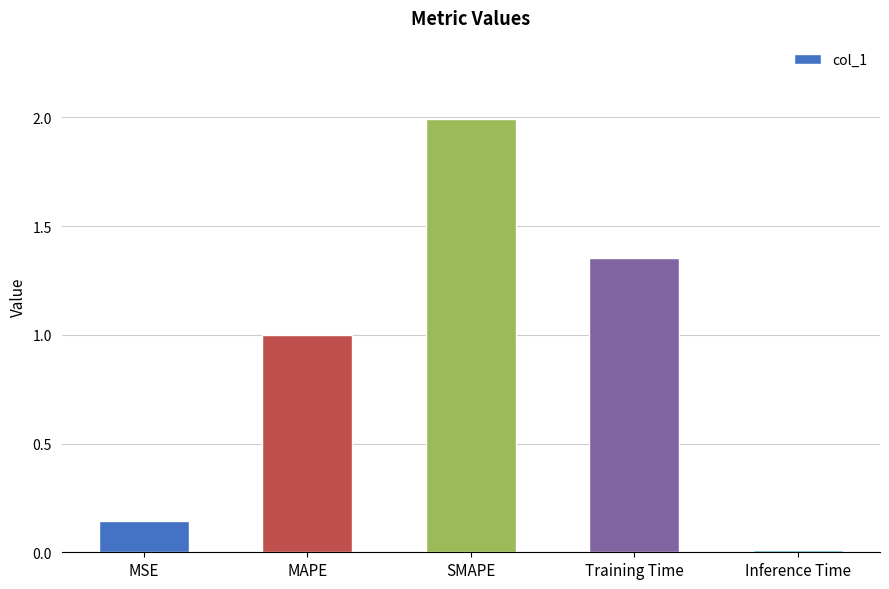

What is the value of the 2nd bar from the left?

1.0